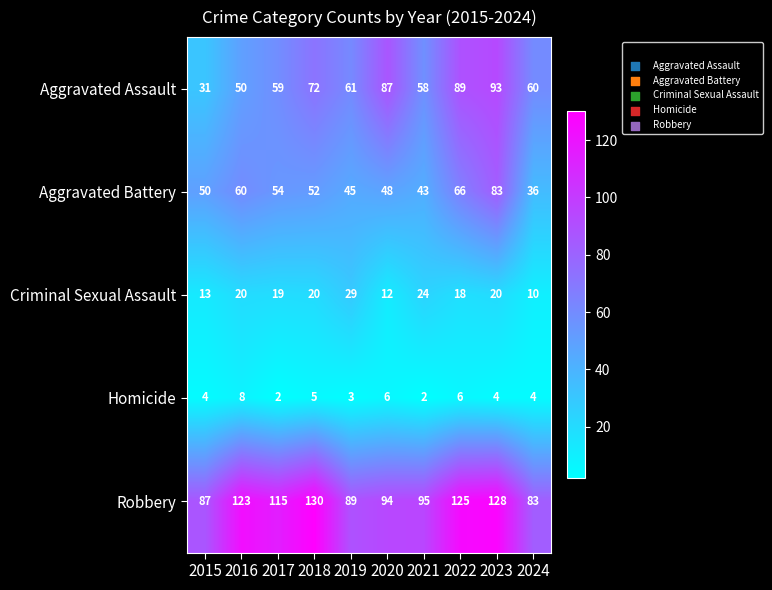

Which series has the largest total across all categories?

Robbery